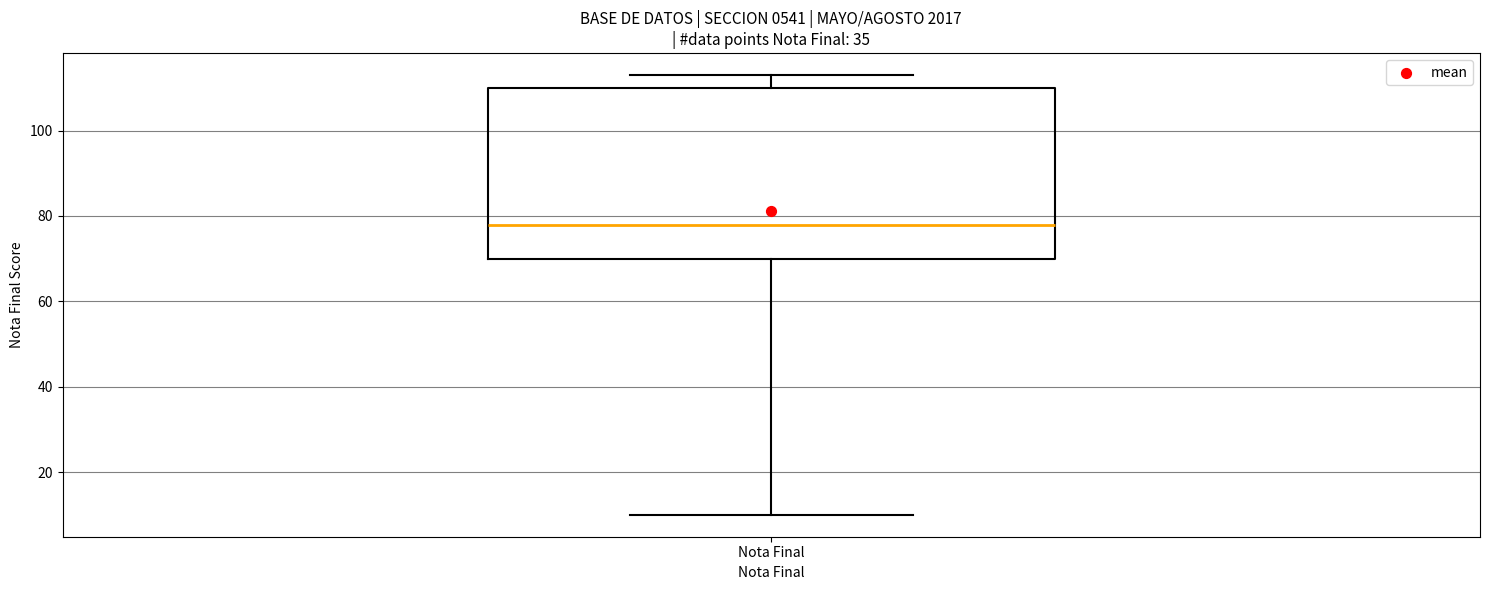

Where does the lower whisker of the box for Nota Final end on the y-axis? The values are not printed on the chart, so give them approximately, as read against the axis.

10